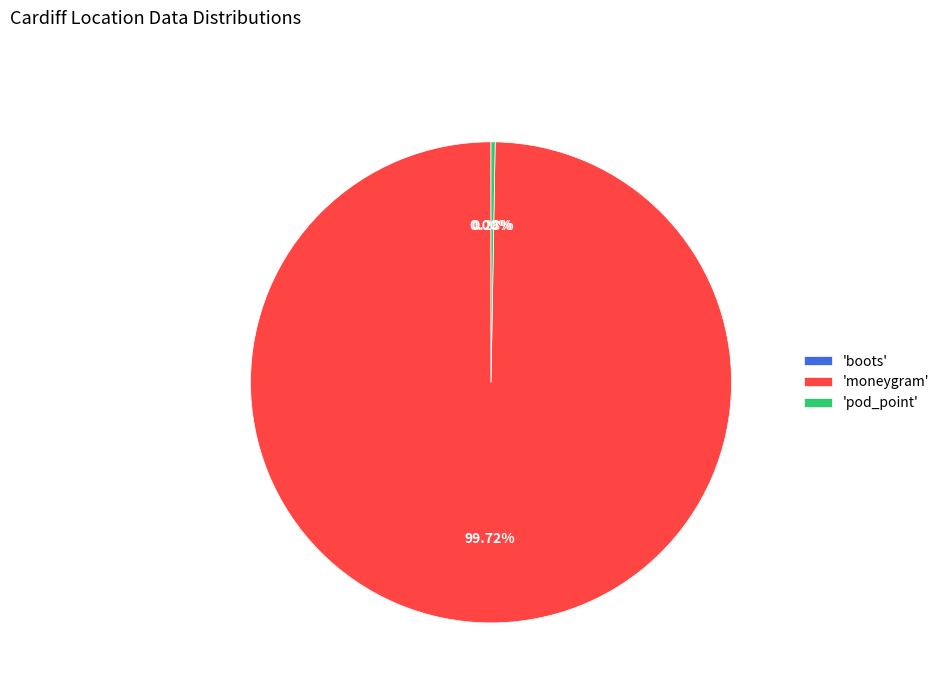

Is there any slice that represents more than half of the pie?

Yes